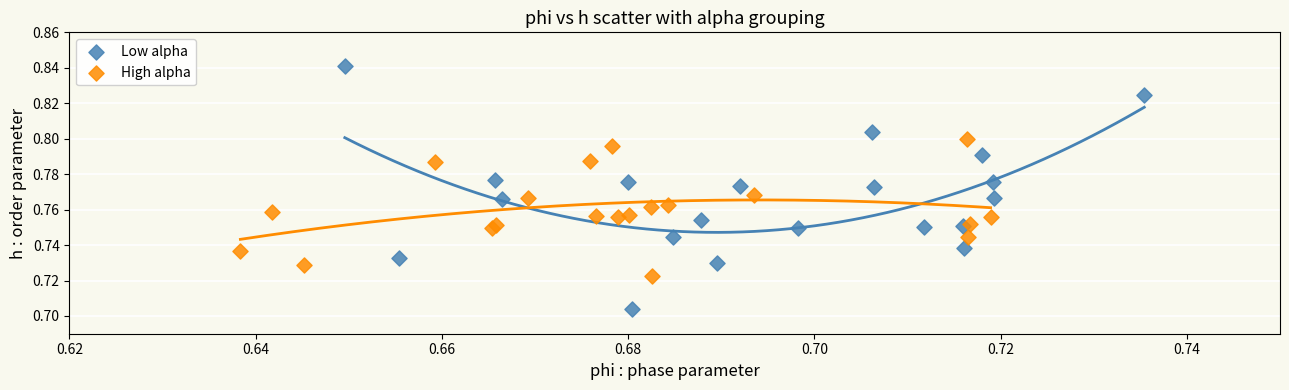

Which series has the largest Y range (max minus min)?

Low alpha